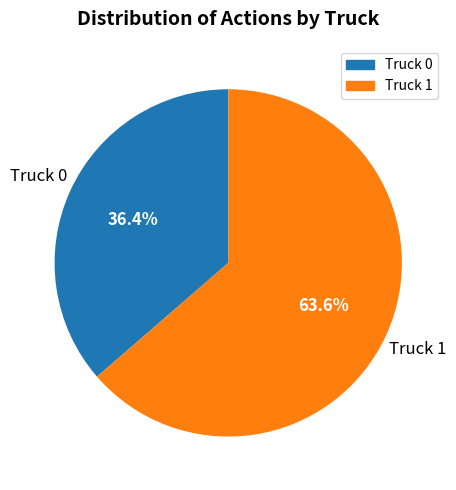

Is it true that Truck 1 is 64% of the pie?

True